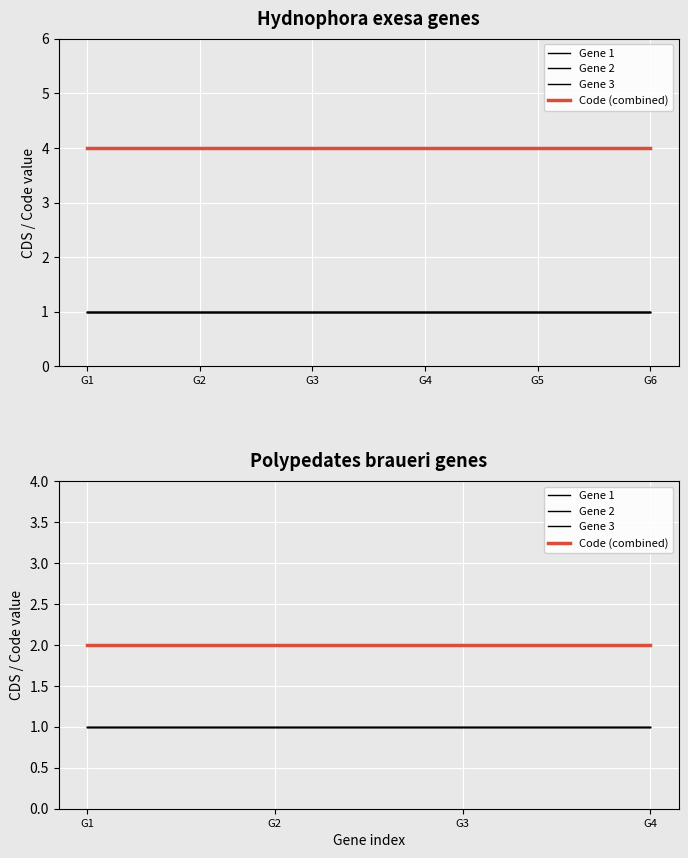

How many lines are shown in the chart?

4